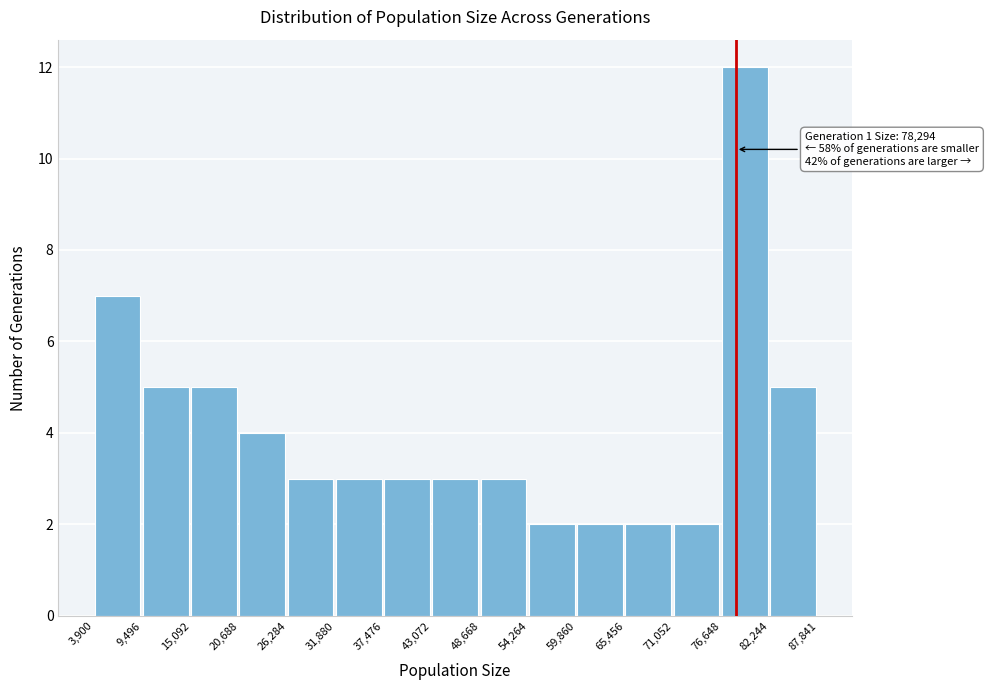

Which range on the x-axis has the tallest bar?

76,648 to 82,244